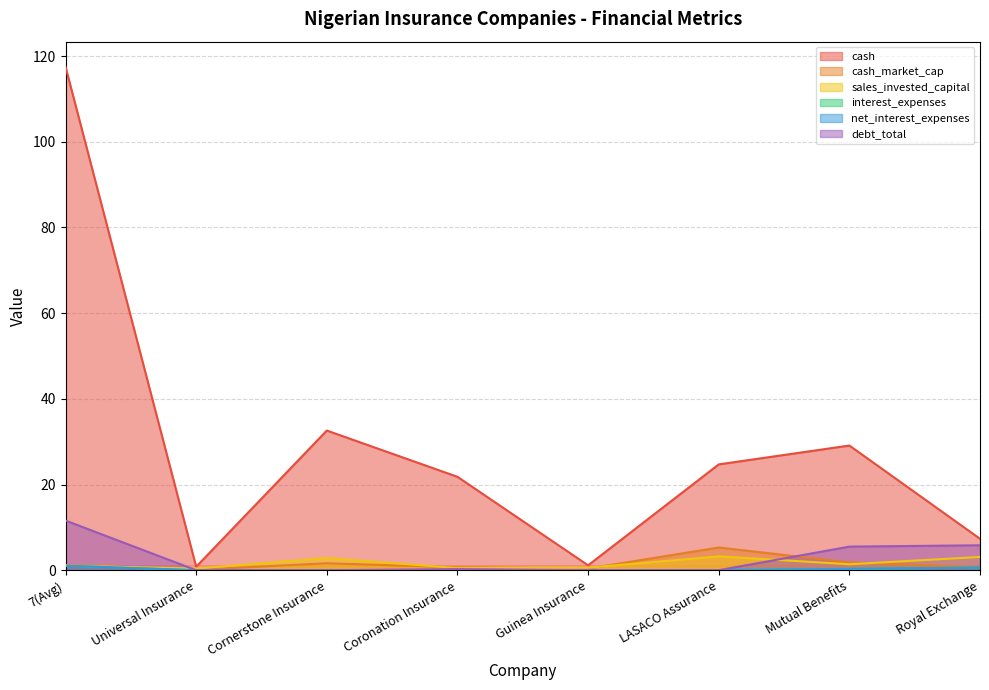

What is the sum of all sales_invested_capital values?

13.1